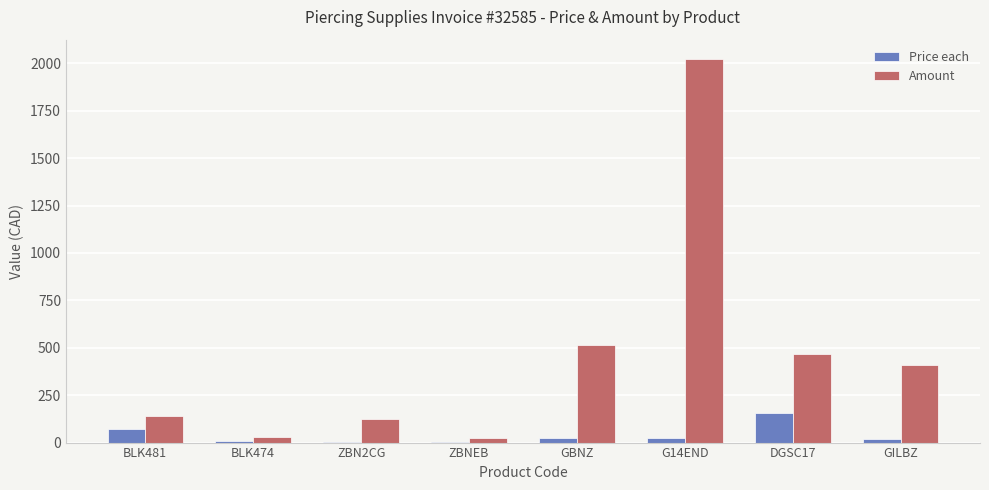

What is the total value across all series at ZBN2CG?

128.0